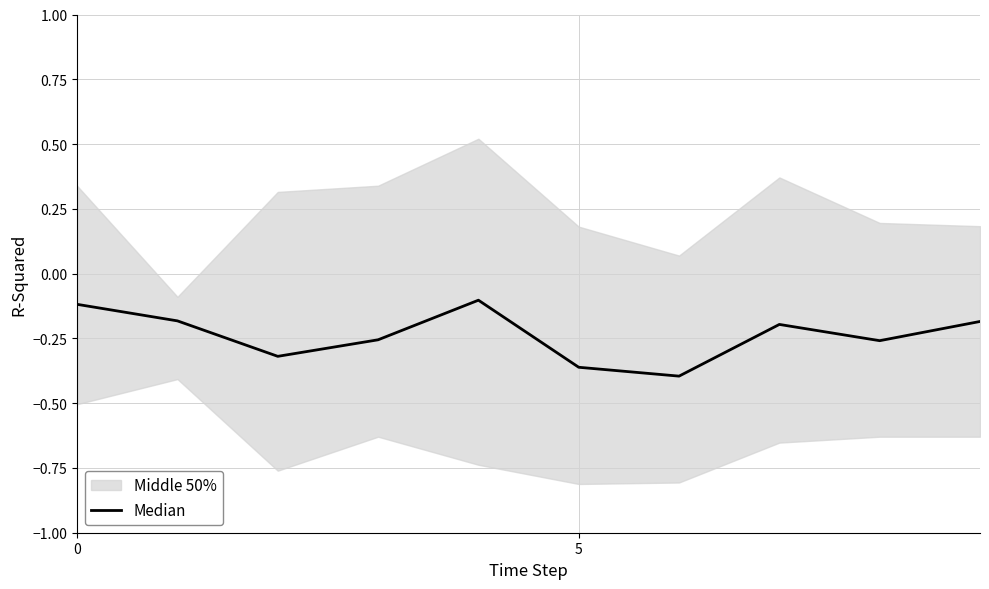

How many interior local peaks (higher than both neighbors) does the data have?

2